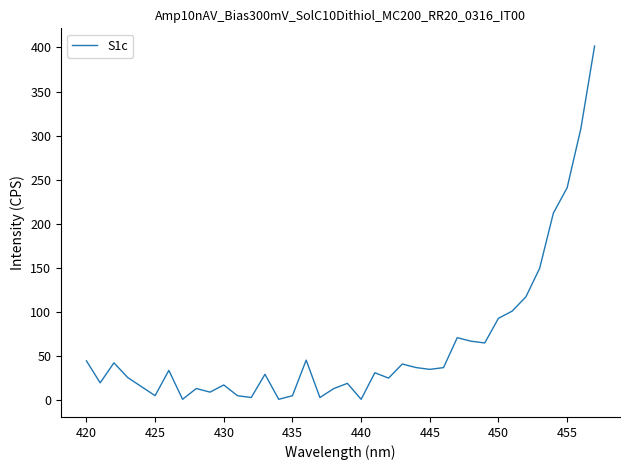

True or false: the data has more than 1 interior local peaks.

True